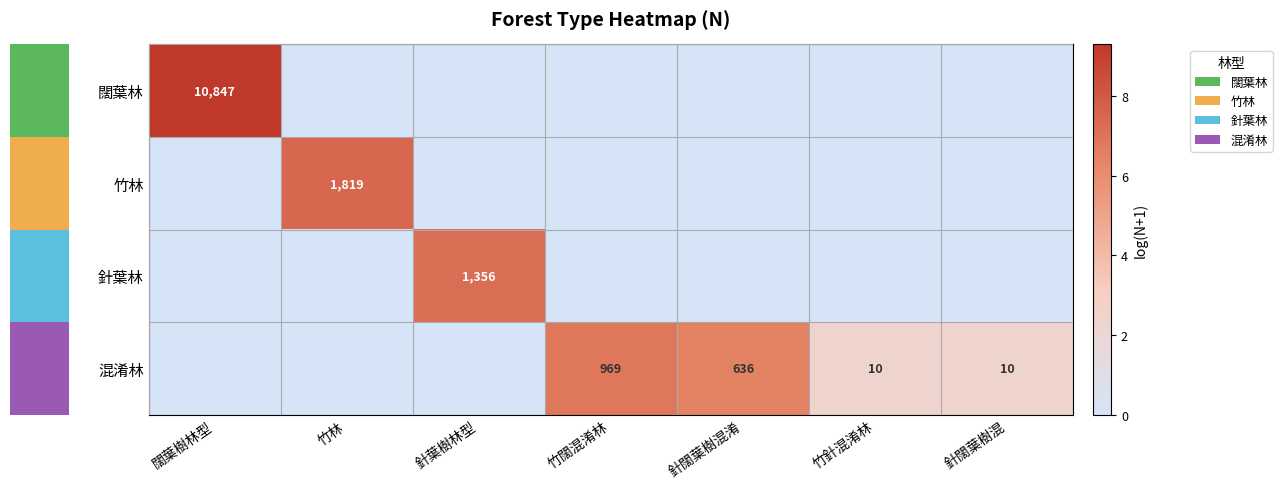

What is the difference between the 混淆林 values at 竹針混淆林 and 竹闊混淆林?

959